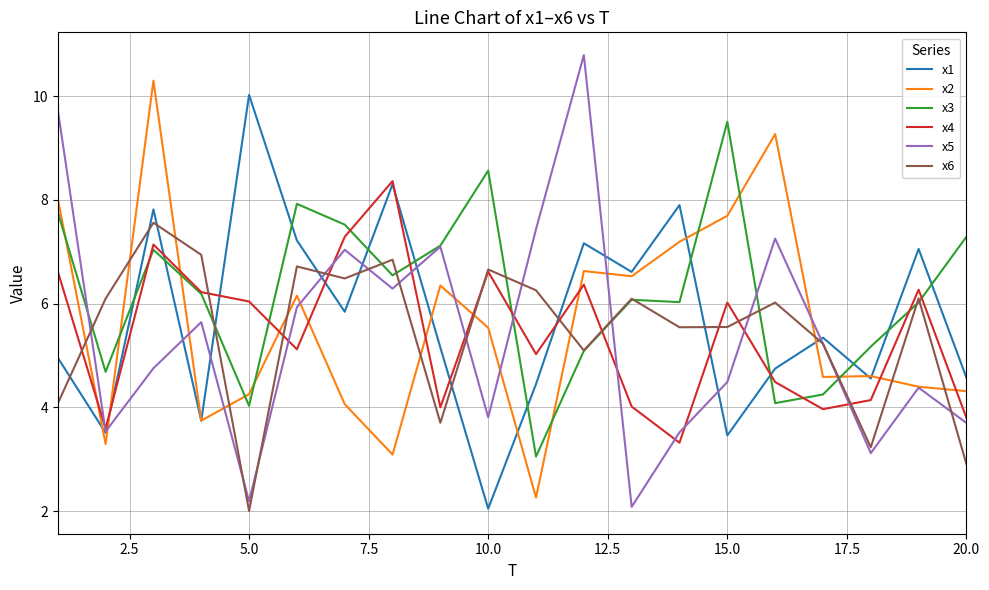

What is the smallest value displayed?

2.0